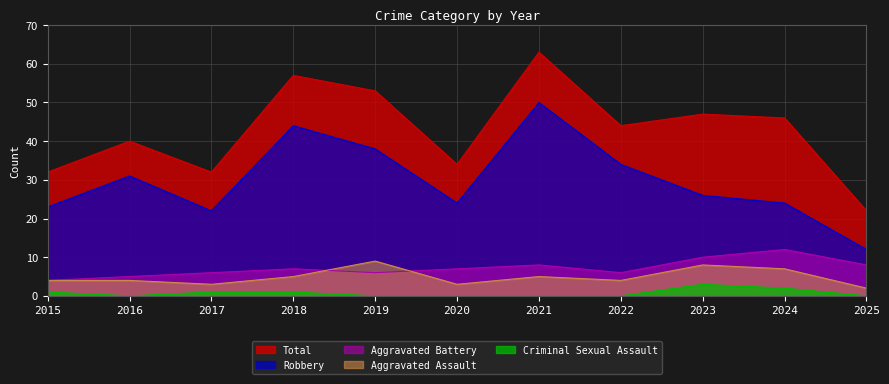

How many values in the Robbery series exceed 26?

5